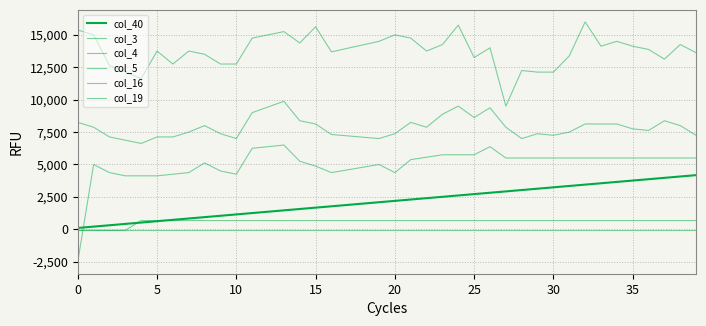

What is the value of the col_16 point at the 18th from the left?

-64.0